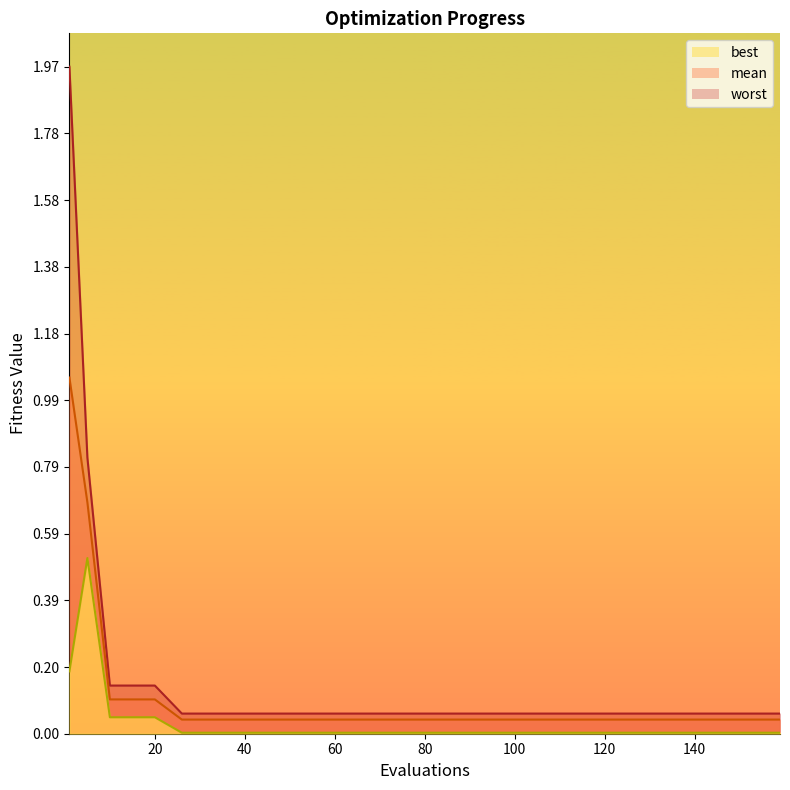

What are all the series names shown in the legend?

mean, best, worst